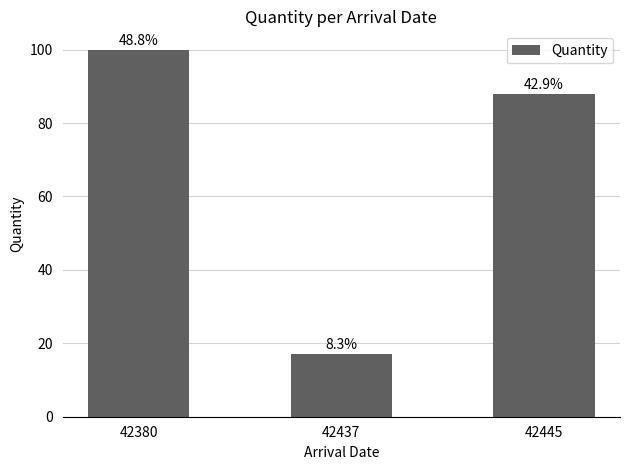

What is the value of the 2nd bar from the left?

17